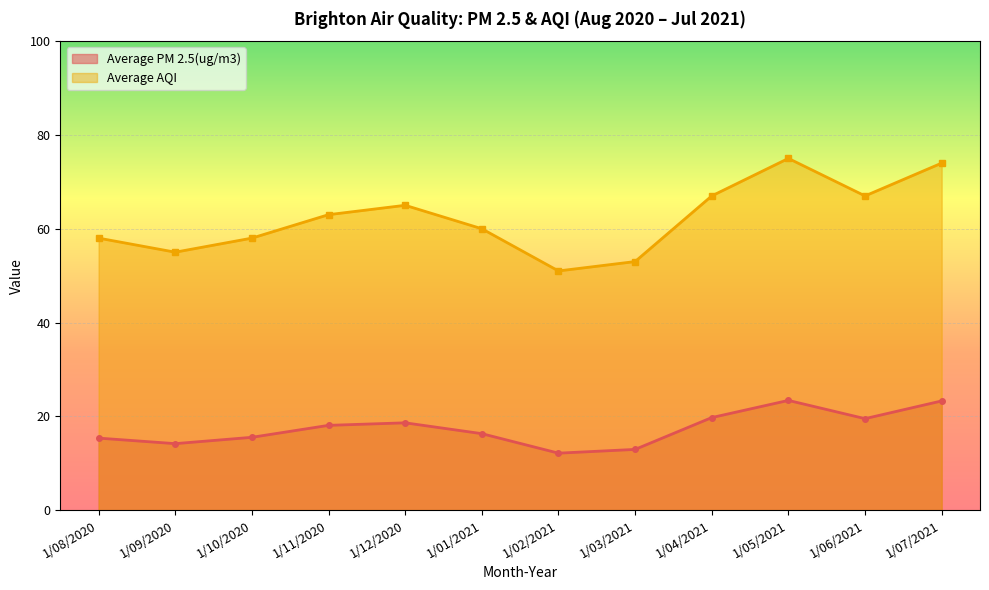

The value of Average PM 2.5(ug/m3) at 1/12/2020 is 18.6. True or false?

True